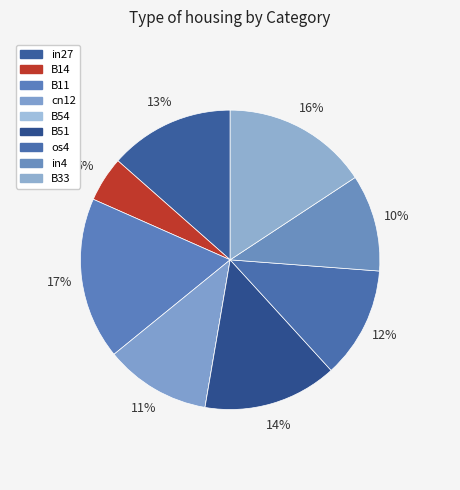

What is the smallest slice in the pie chart?

B54